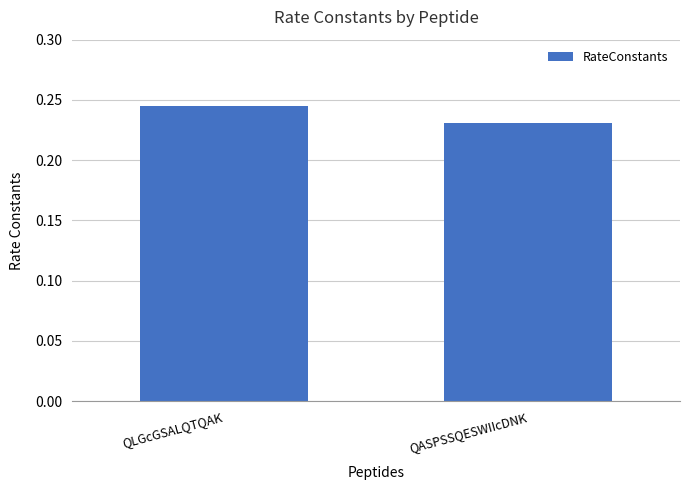

What position from the left is QASPSSQESWIIcDNK?

2